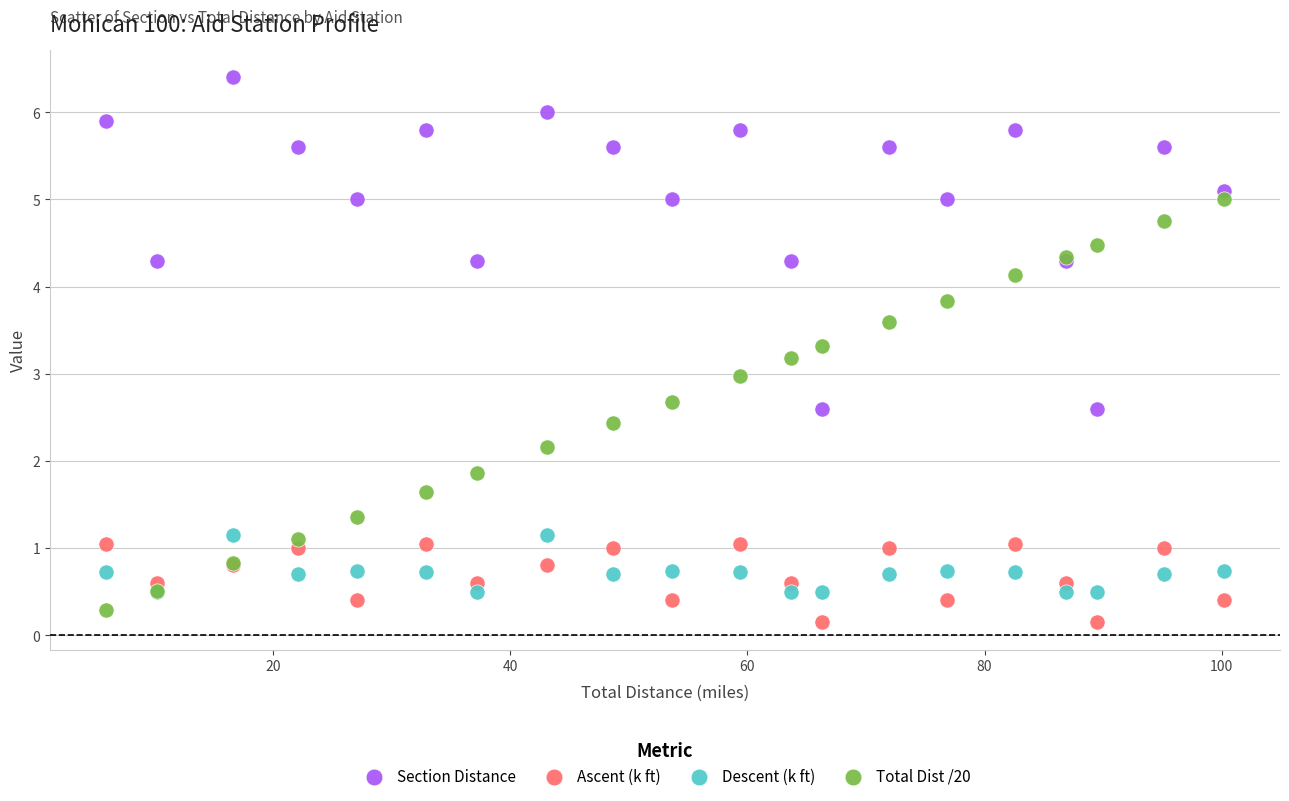

Which series contains the highest Y value?

Section Distance